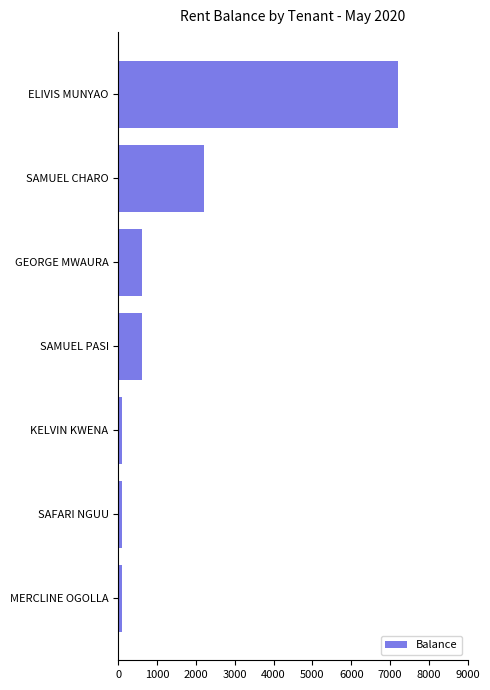

How many categories are shown in the chart?

7